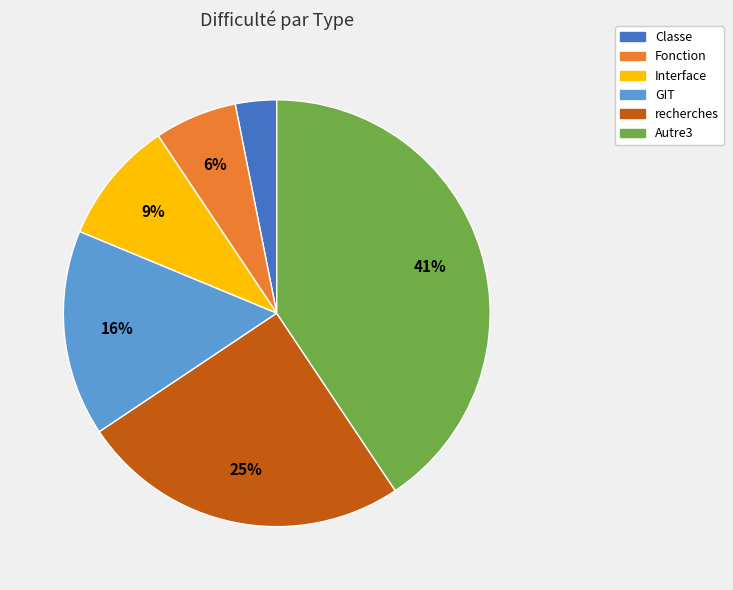

Does Autre3 represent more than half of the total?

No